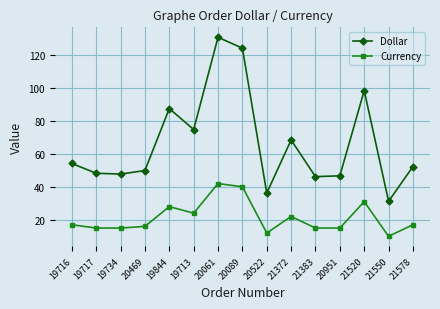

How many lines are shown in the chart?

2